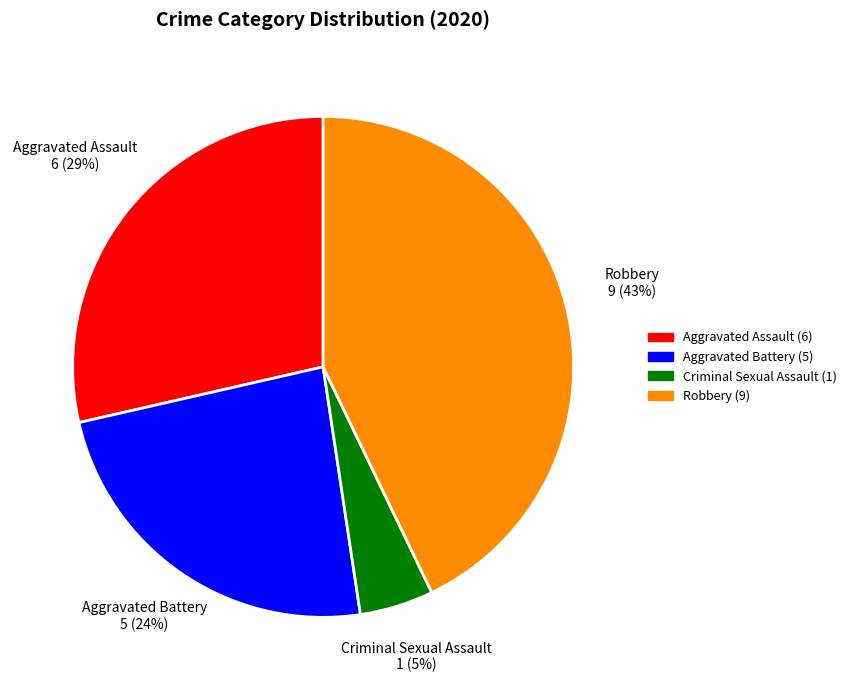

To the nearest percent, what is the average slice percentage?

25%